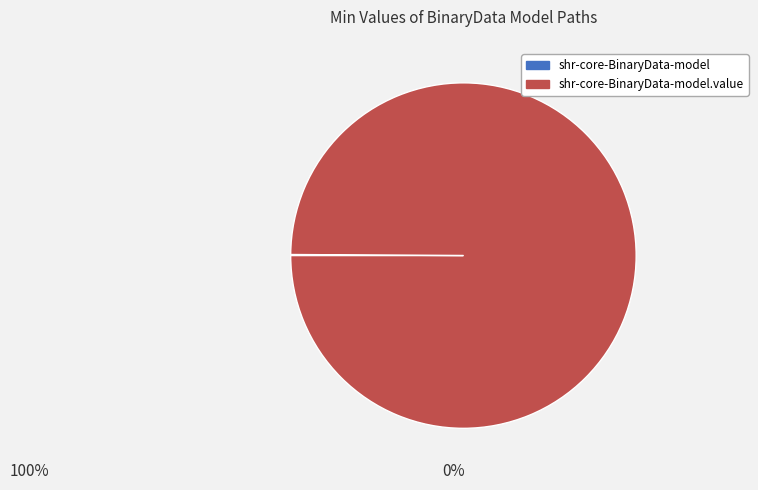

Is there any slice that represents more than half of the pie?

Yes